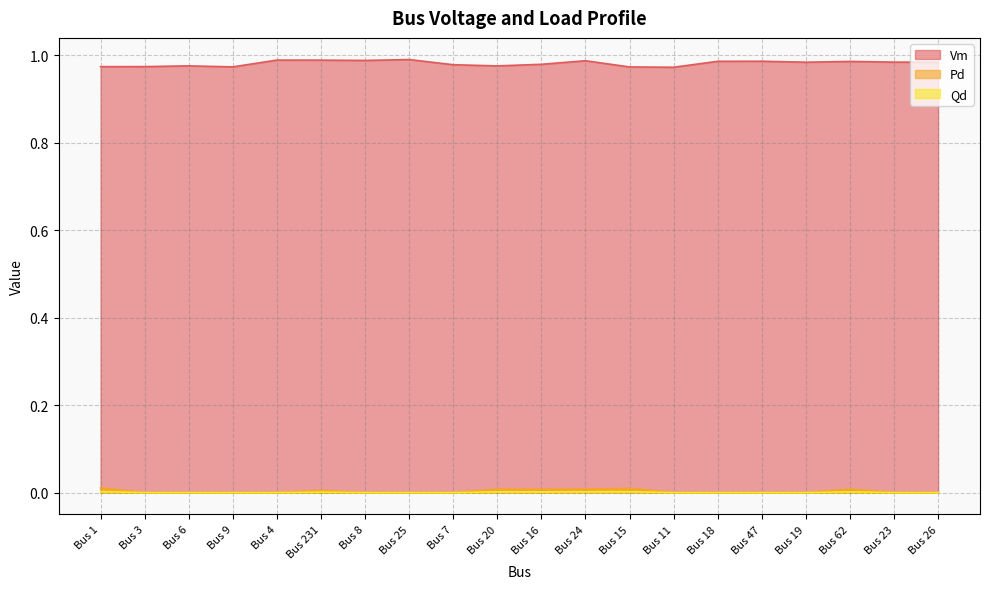

Between Bus 9 and Bus 25, which is larger?

Bus 25